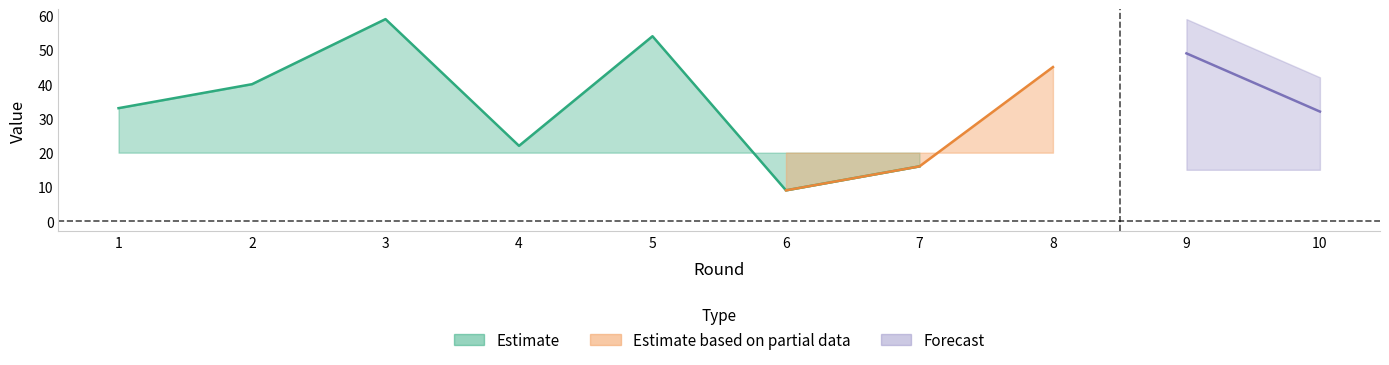

What is the smallest value displayed?

9